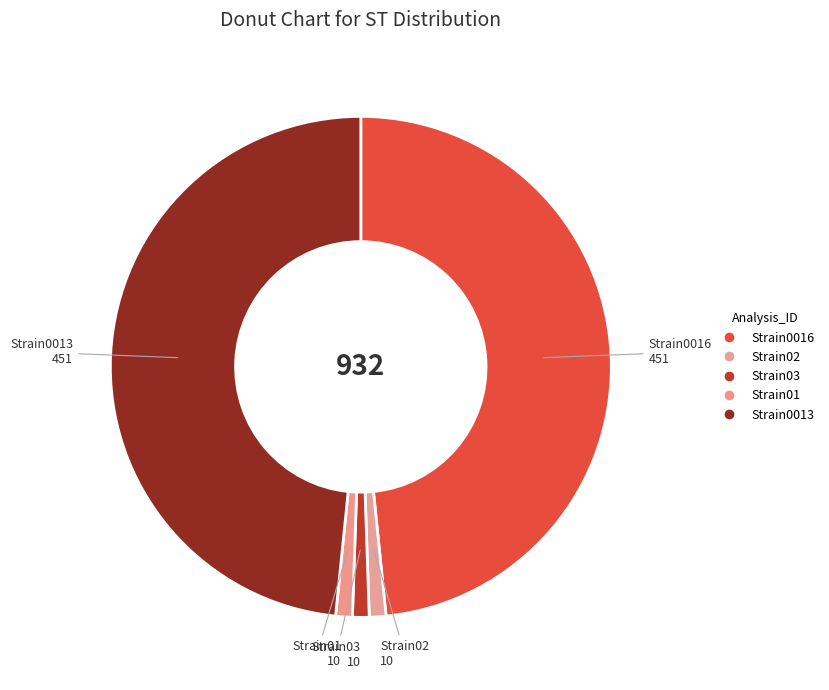

Count the number of slices in the pie.

5